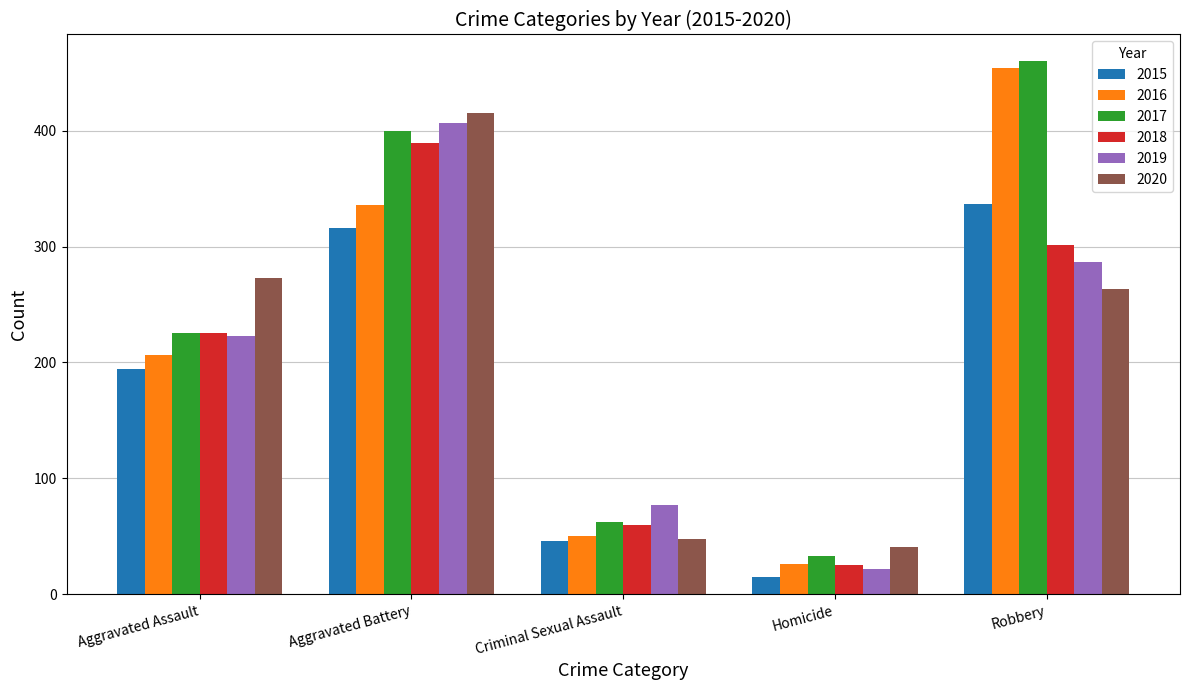

Reading right to left, transcribe all the data shown in this chart.

2015: Robbery=337	Homicide=15	Criminal Sexual Assault=46	Aggravated Battery=316	Aggravated Assault=194
2016: Robbery=454	Homicide=26	Criminal Sexual Assault=50	Aggravated Battery=336	Aggravated Assault=206
2017: Robbery=460	Homicide=33	Criminal Sexual Assault=62	Aggravated Battery=400	Aggravated Assault=225
2018: Robbery=301	Homicide=25	Criminal Sexual Assault=60	Aggravated Battery=389	Aggravated Assault=225
2019: Robbery=287	Homicide=22	Criminal Sexual Assault=77	Aggravated Battery=407	Aggravated Assault=223
2020: Robbery=263	Homicide=41	Criminal Sexual Assault=48	Aggravated Battery=415	Aggravated Assault=273